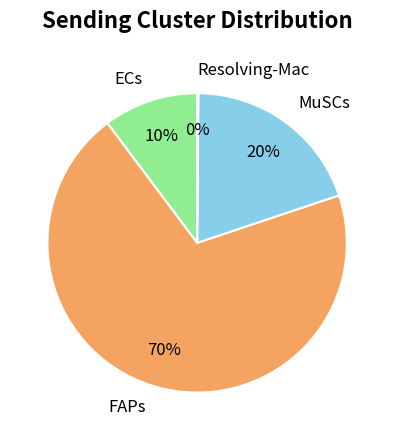

To the nearest percent, what is the difference between the largest and smallest slice percentages?

70%